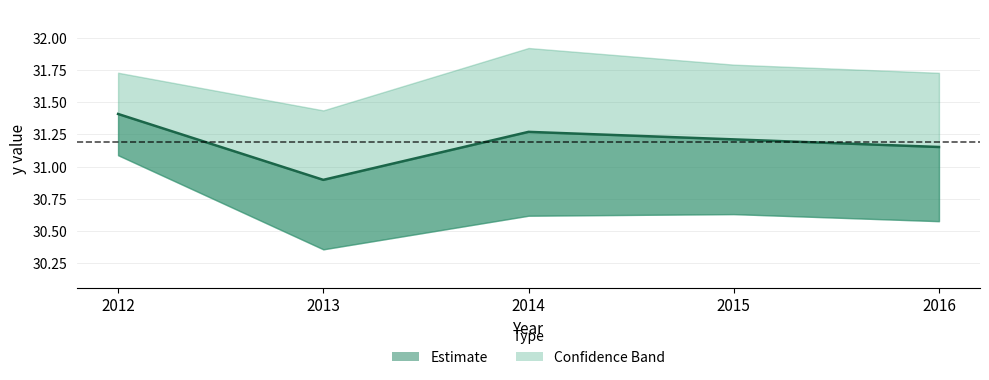

Which category has the lowest value across all series?

2013